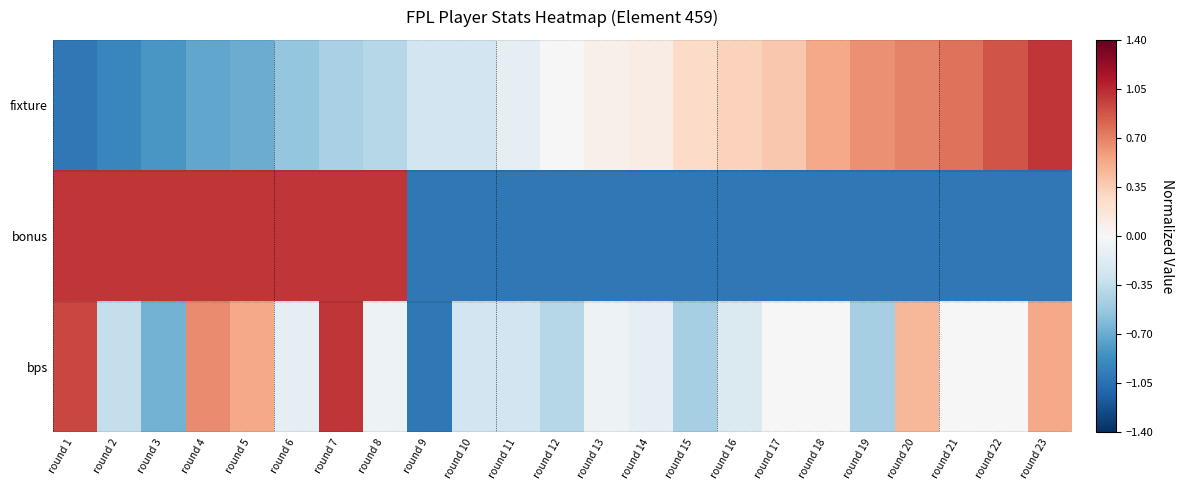

Which category has the lowest value across all series?

round 1